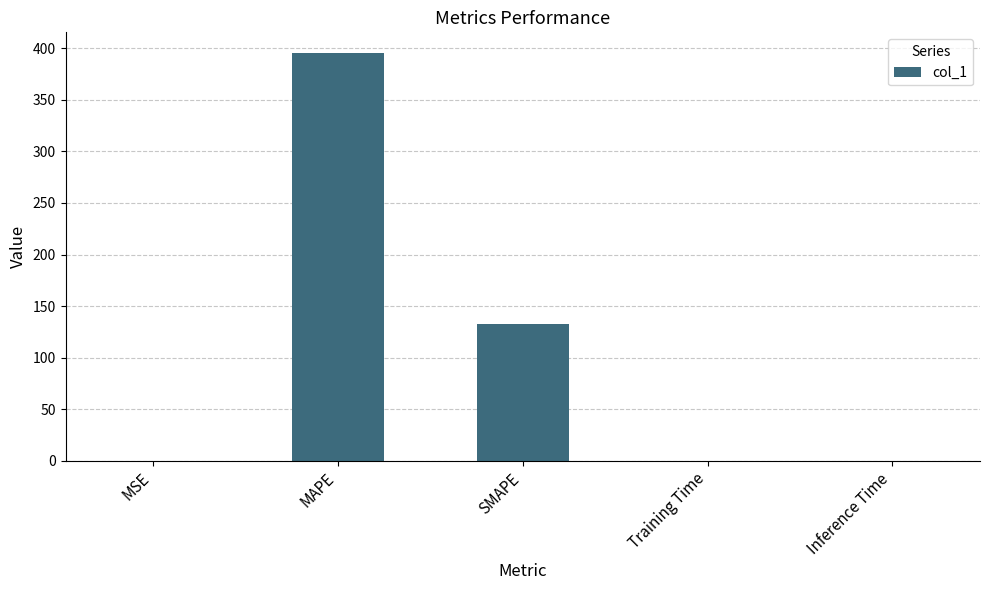

What is the maximum value shown in the chart?

395.7